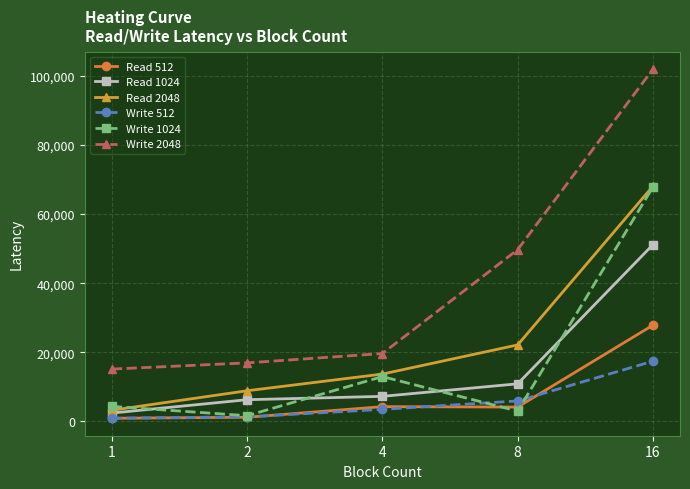

True or false: Read 2048 and Write 512 cross at least once.

False